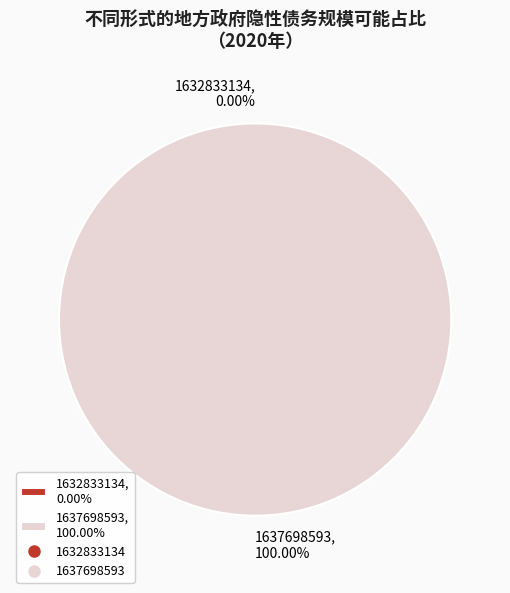

What is the smallest slice in the pie chart?

1632833134